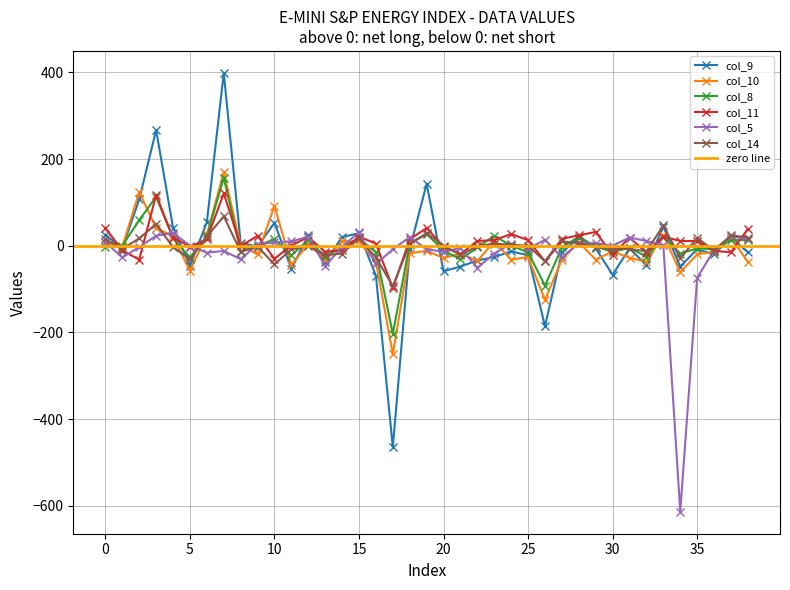

Is it true that col_9 equals -16 at 16?

False